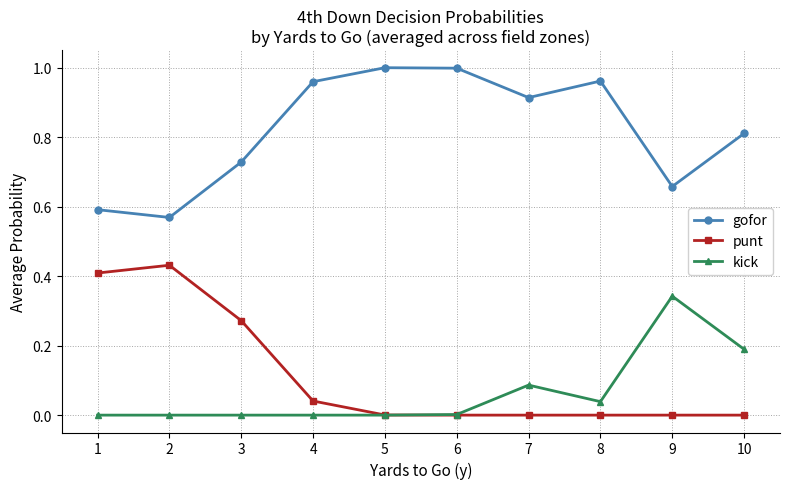

Is the value of gofor at 3 greater than the value of punt at 9?

Yes